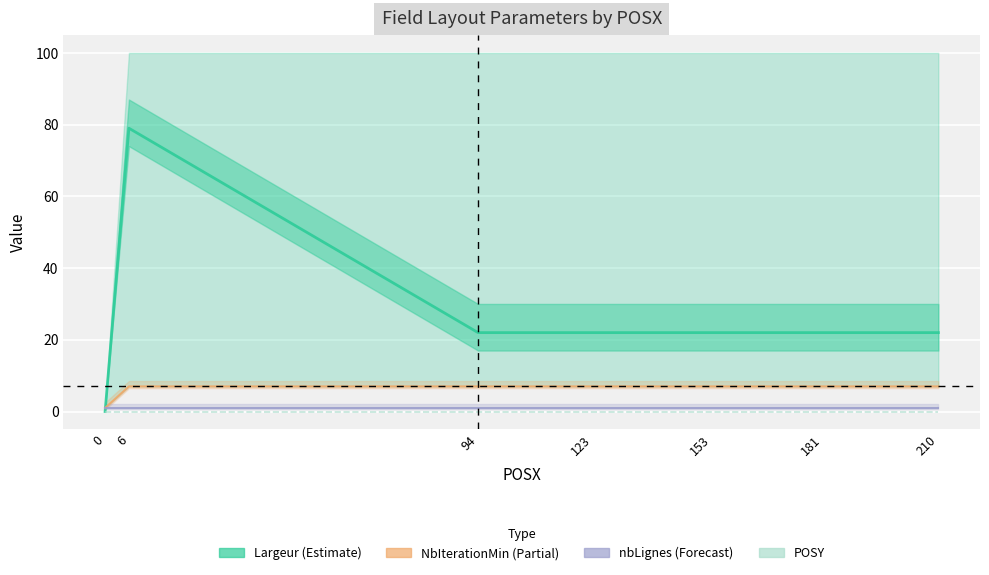

What are all the series names shown in the legend?

Largeur, POSY